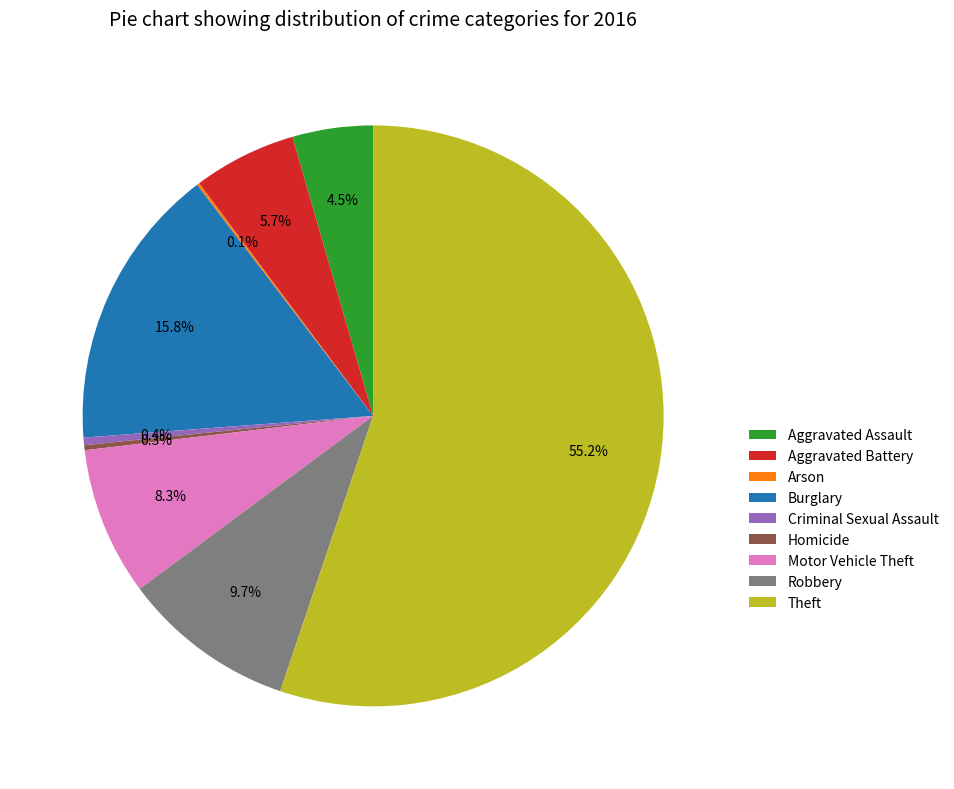

Is Theft the majority of the pie?

Yes